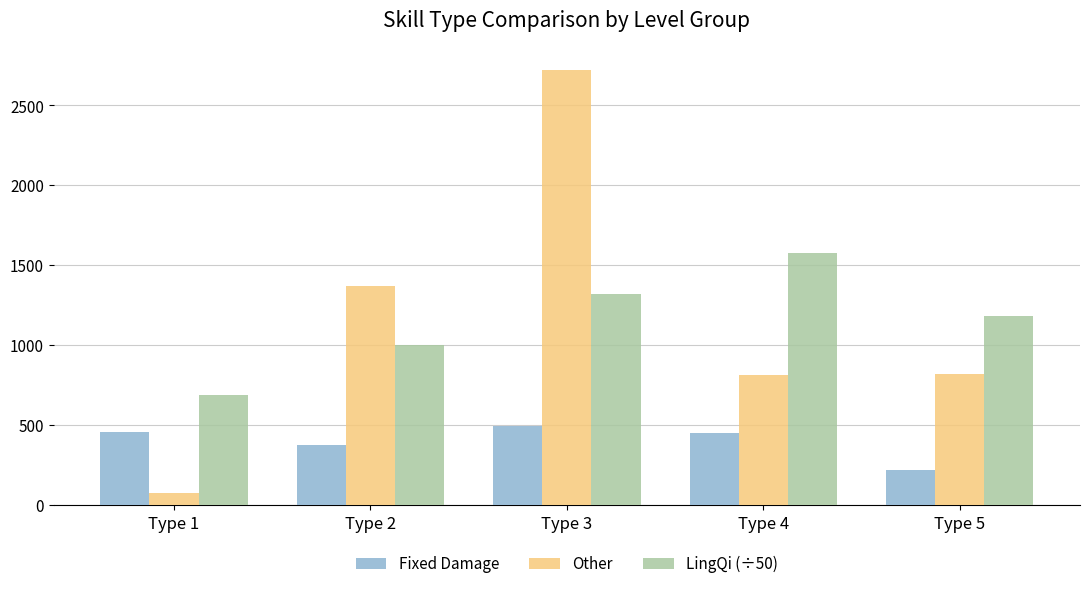

At which label is Fixed Damage closest to 360?

Type 2